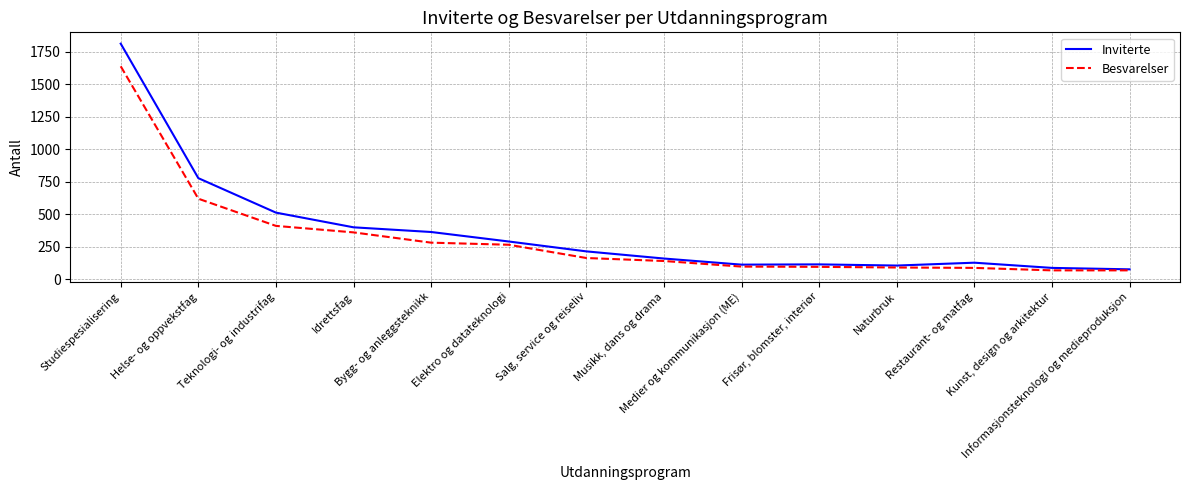

Rank the series by their maximum value, from lowest to highest.

Besvarelser, Inviterte